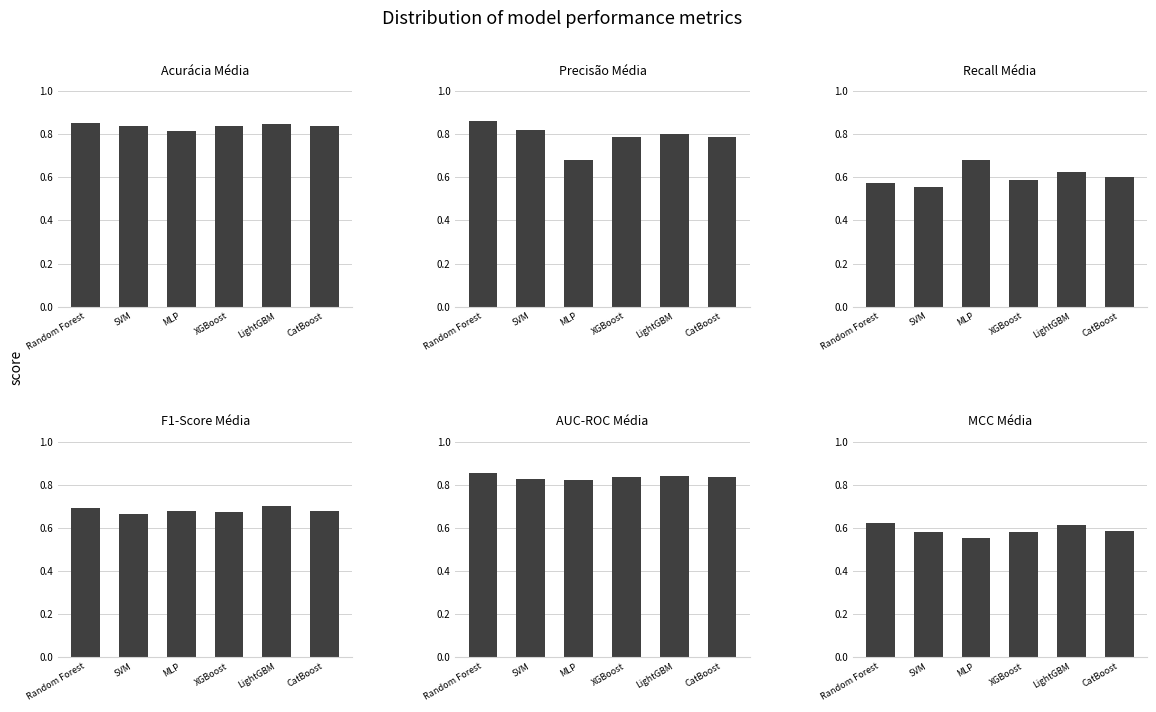

Is it true that MCC Média equals 0.6 at SVM?

True